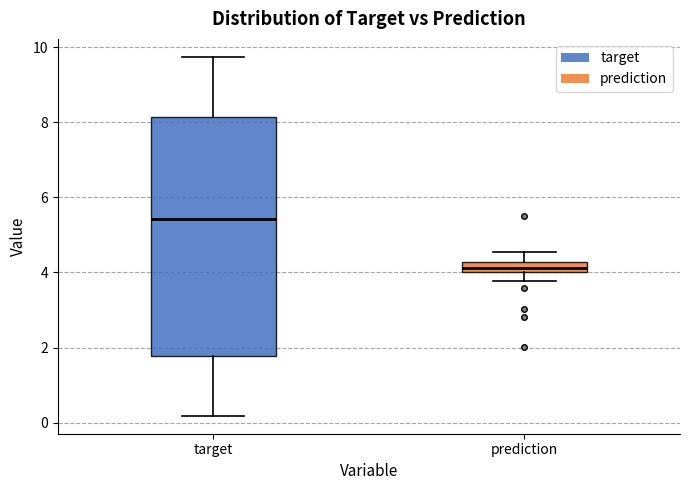

Which box has the lowest median line?

prediction